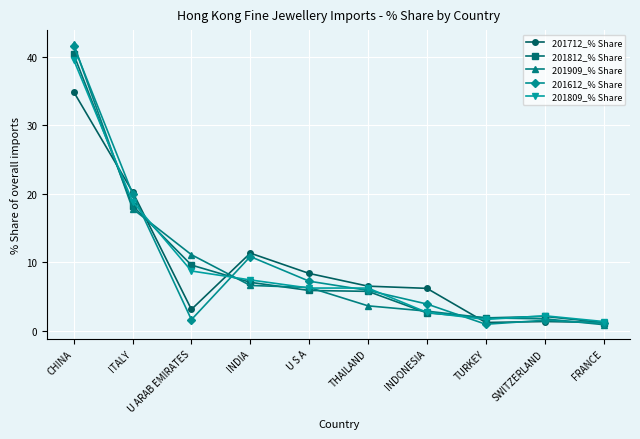

Between which two adjacent categories do 201809_% Share and 201812_% Share first intersect?

CHINA and ITALY